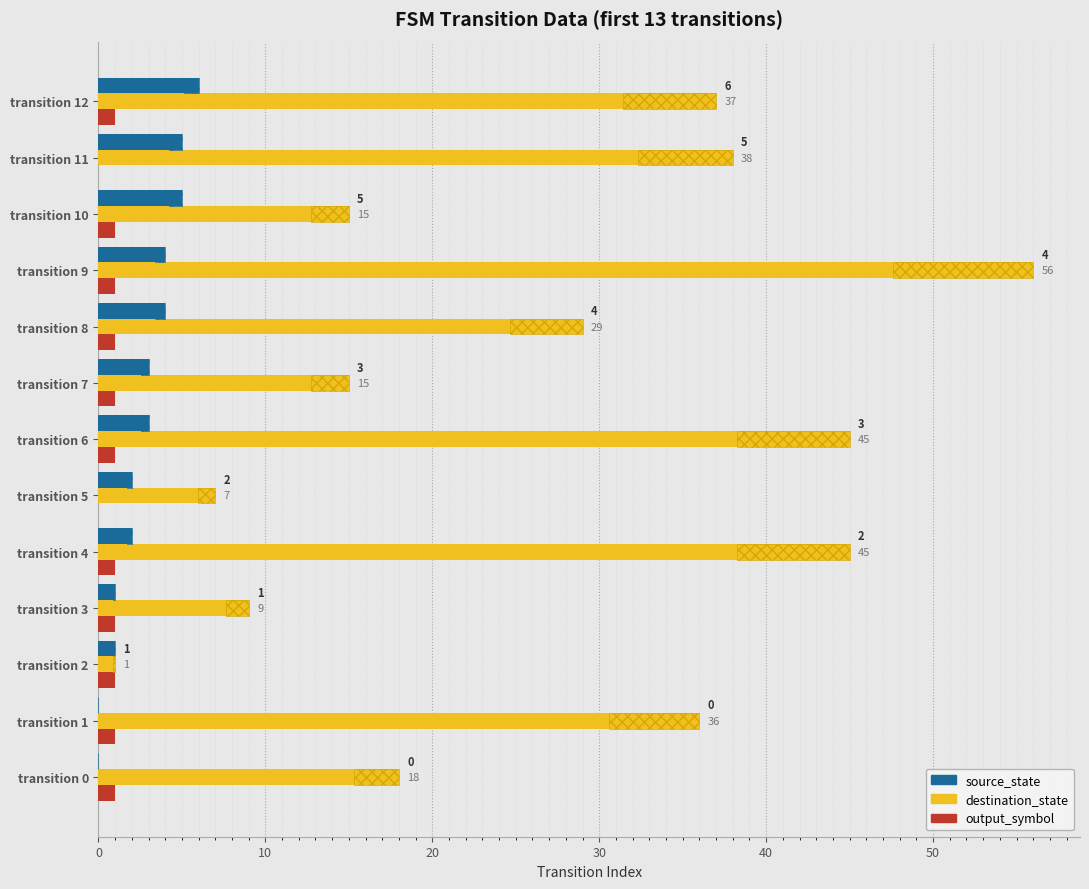

What is the value of the output_symbol bar at the 10th from the left?

1